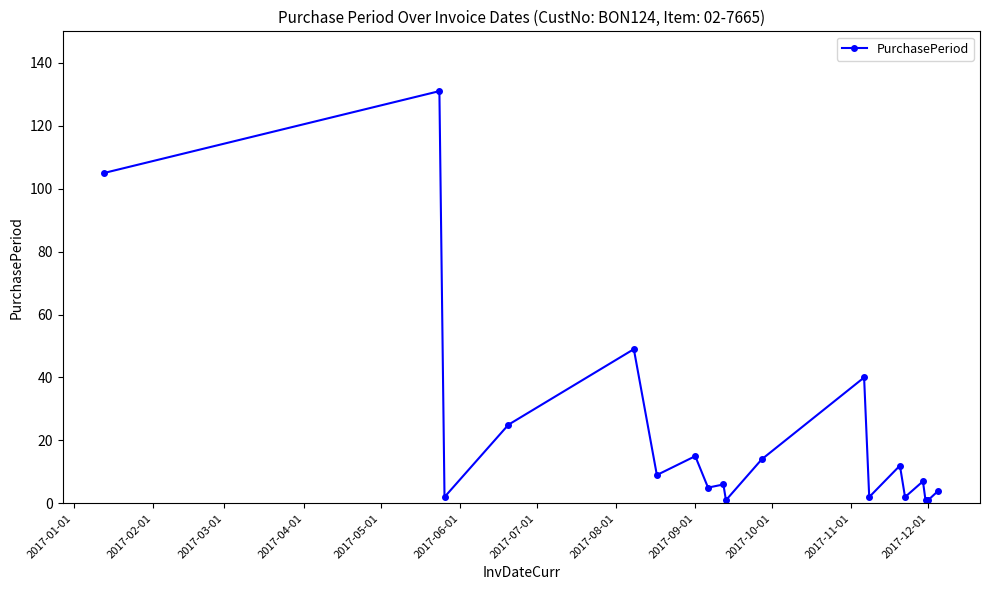

True or false: the data has more than 1 interior local peaks.

True